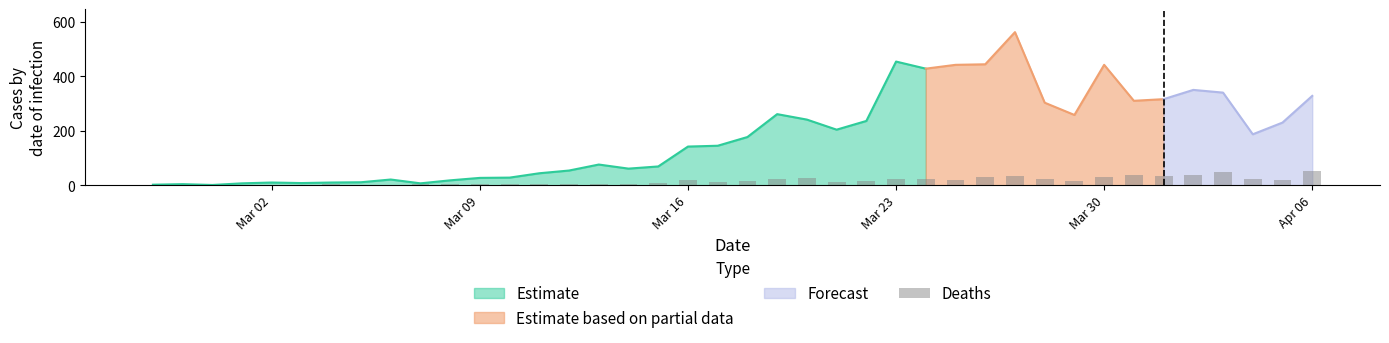

The value of Estimate at Mar 16 is 142. True or false?

True